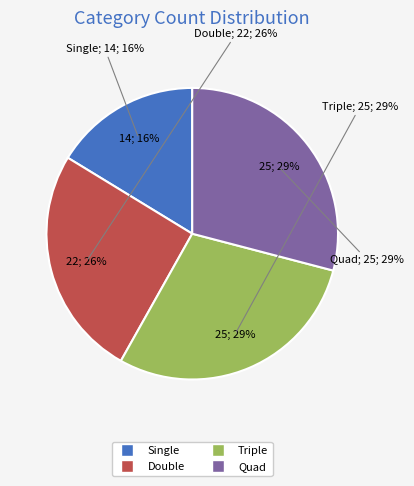

Is it true that Single is 26% of the pie?

False